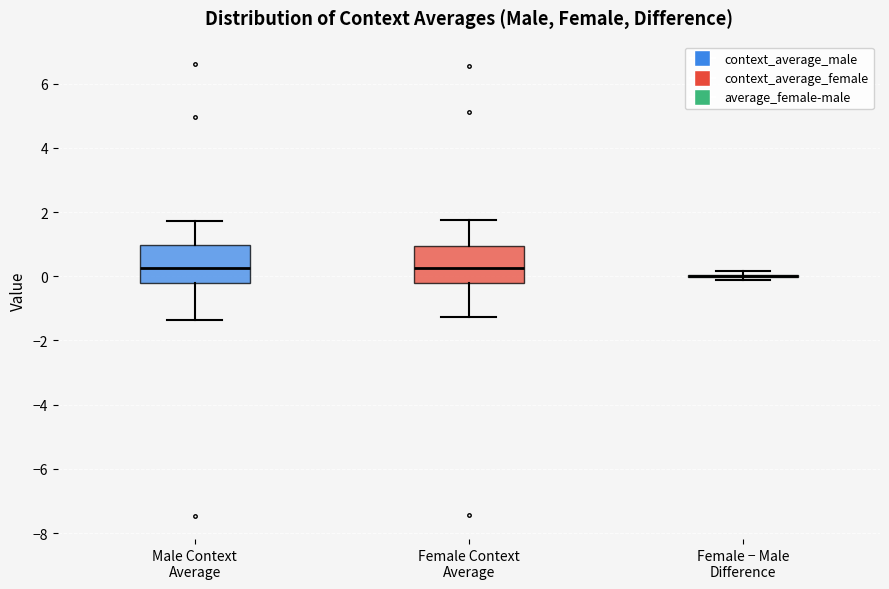

Reading left to right, transcribe this box plot: for each box, give where its median line is, the range the box spans, and where its two whiskers end, as read against the y-axis. The values are not printed on the chart, so give them approximately, as read against the axis.

Male Context Average: median 0.2, box -0.2 to 1.0, whiskers -1.4 to 1.8
Female Context Average: median 0.2, box -0.2 to 1.0, whiskers -1.2 to 1.8
Female − Male Difference: box collapsed to a line at 0.0, whiskers -0.2 to 0.2